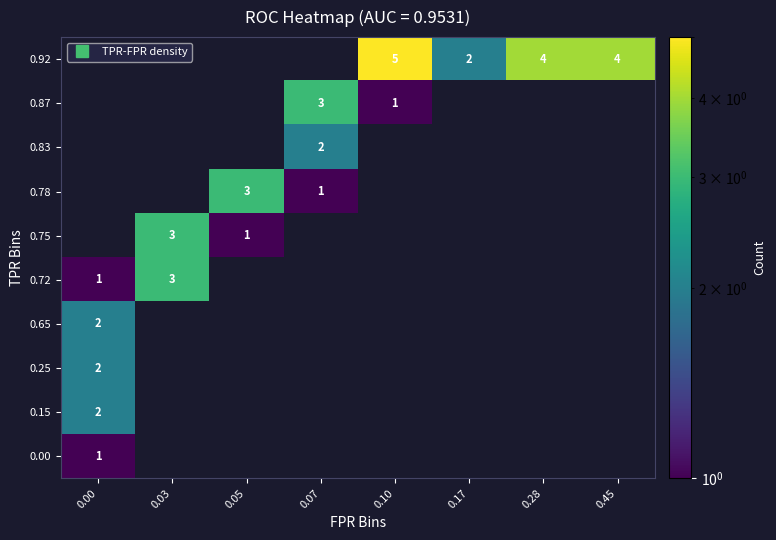

The value of 0.15 at 0.03 is 0. True or false?

True